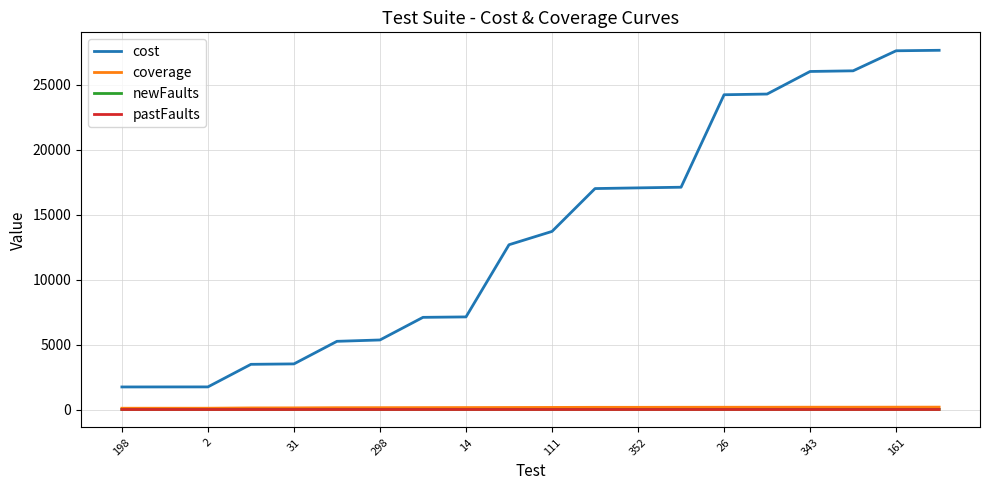

What is the difference between the maximum and minimum values in the cost series?

25931